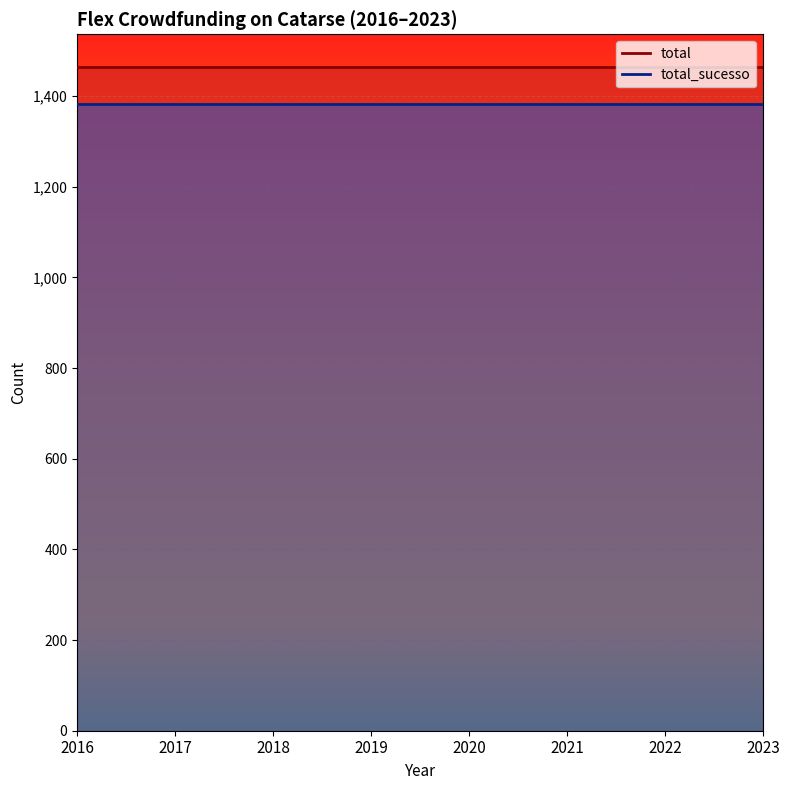

Is the value of total at 2021 greater than the value of total_sucesso at 2017?

Yes